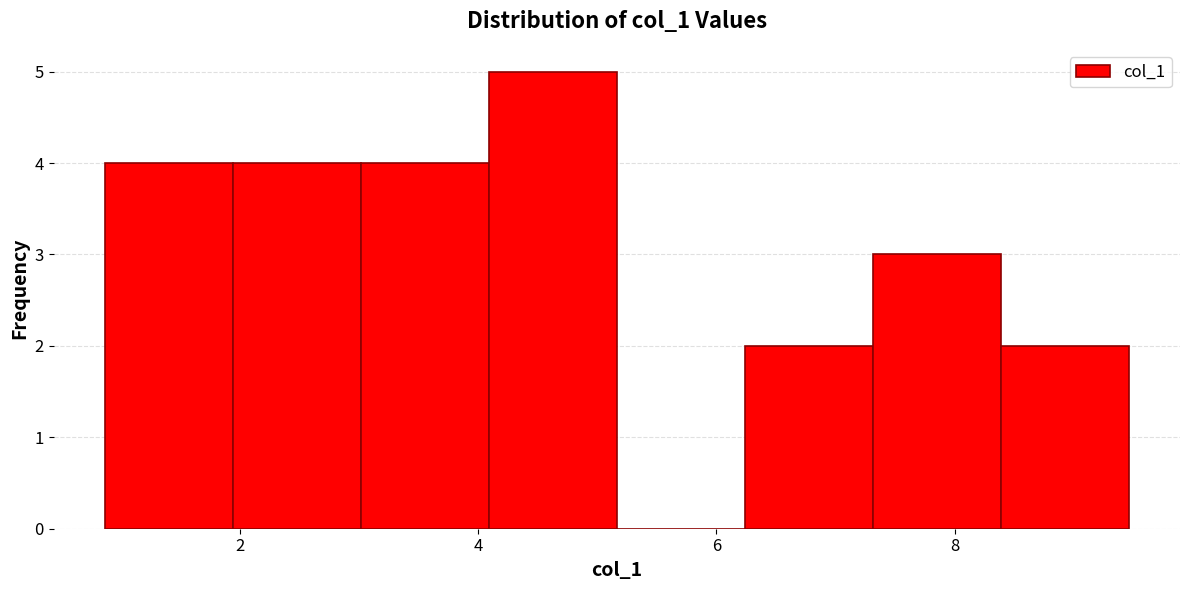

What is the height of the bar covering 2.0 to 3.0 on the x-axis? Neither the bar edges nor the heights are printed on the chart, so give them approximately, as read against the axes.

4